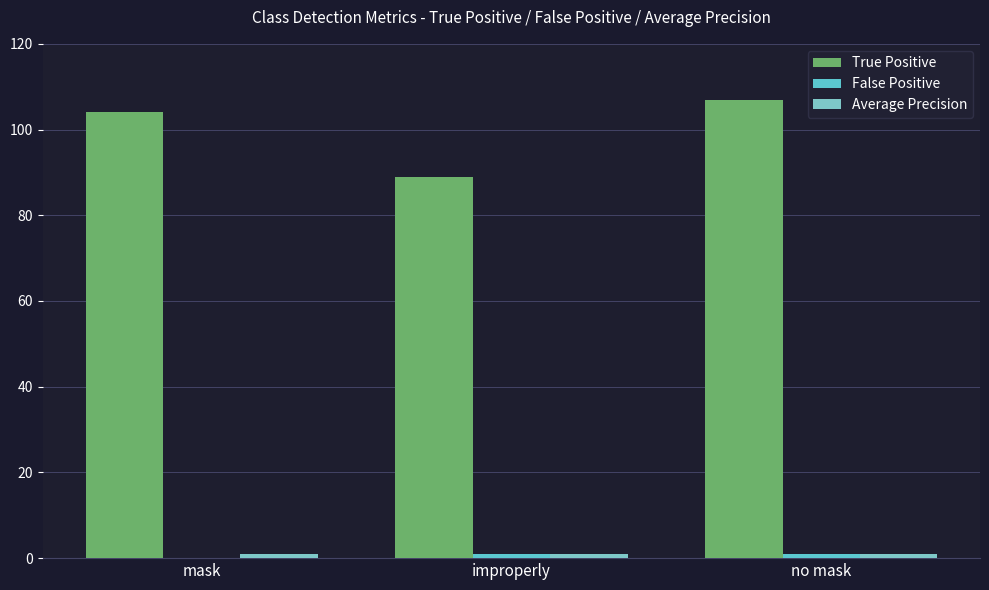

Which series has the widest spread of values?

True Positive